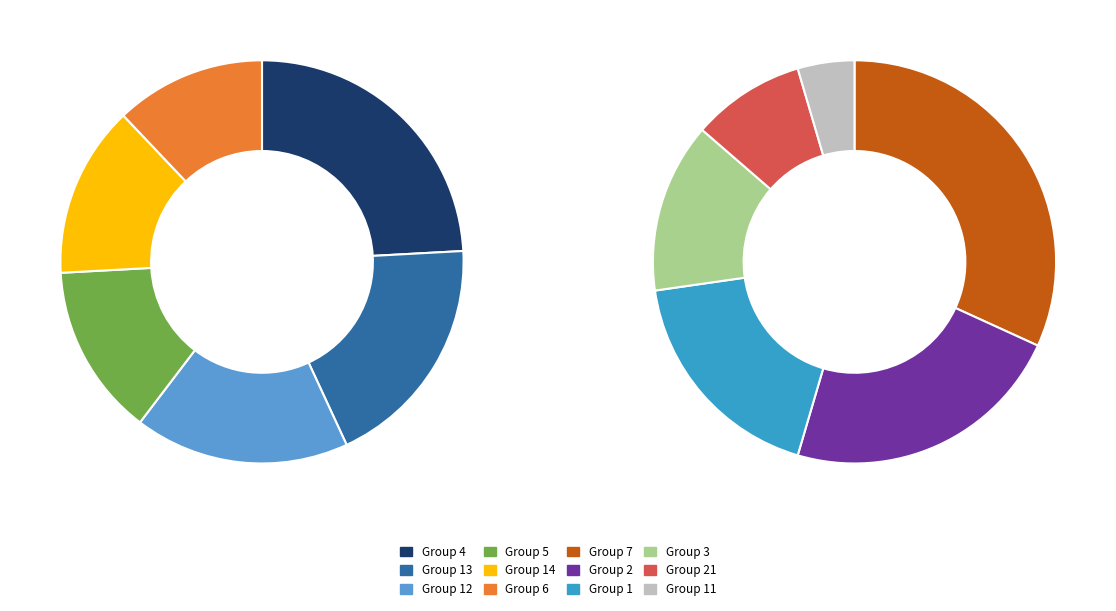

What is the change in value from 12 to 14?

-391710